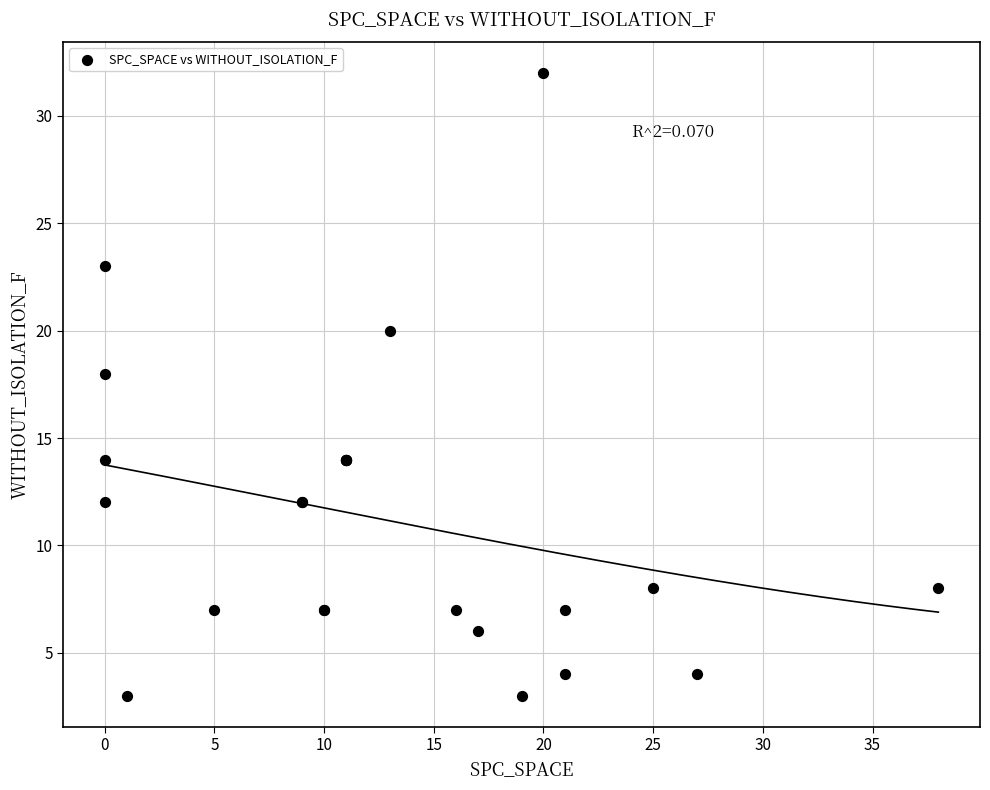

What Y value in the scatter plot is closest to 17?

18